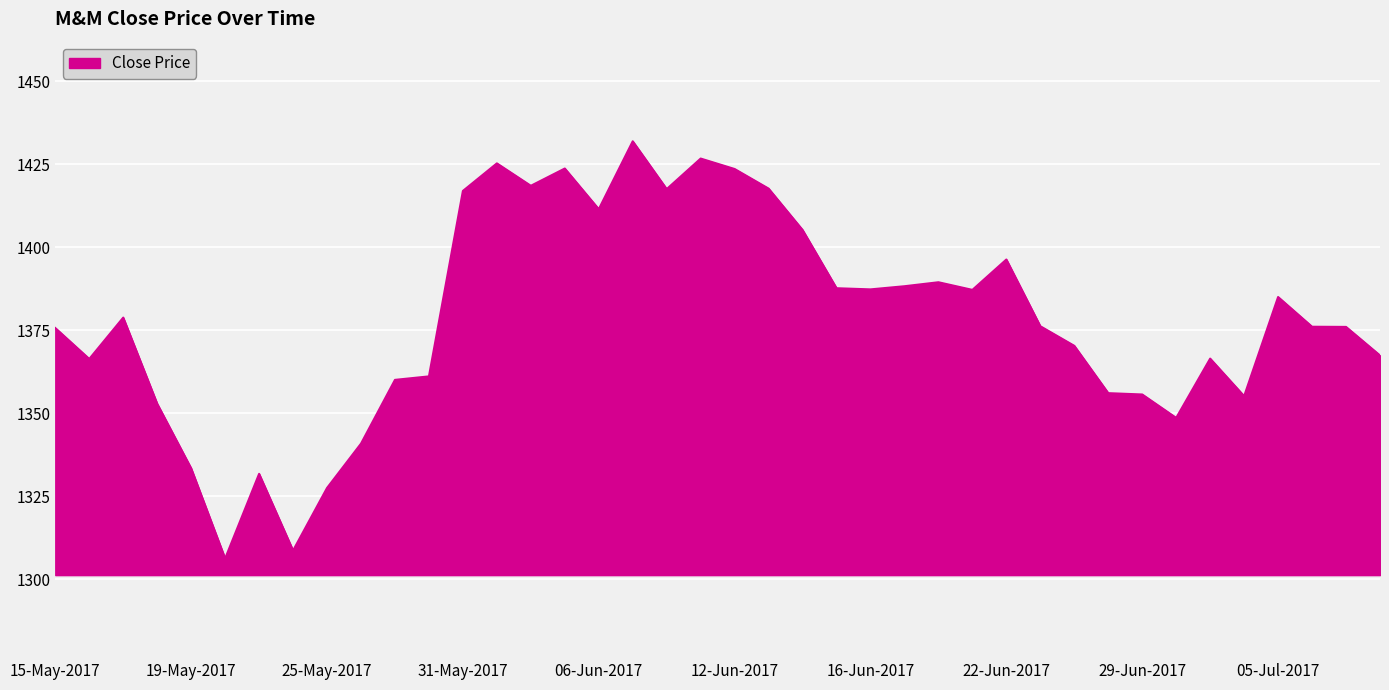

What is the greatest value displayed?

1431.9